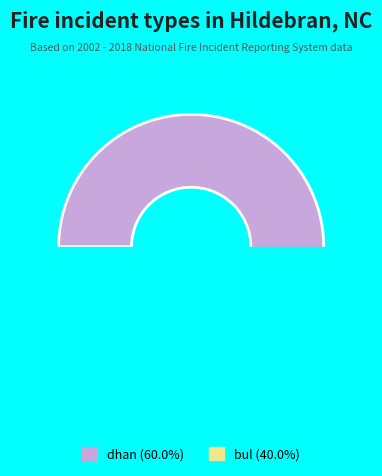

How many segments does this pie chart have?

2